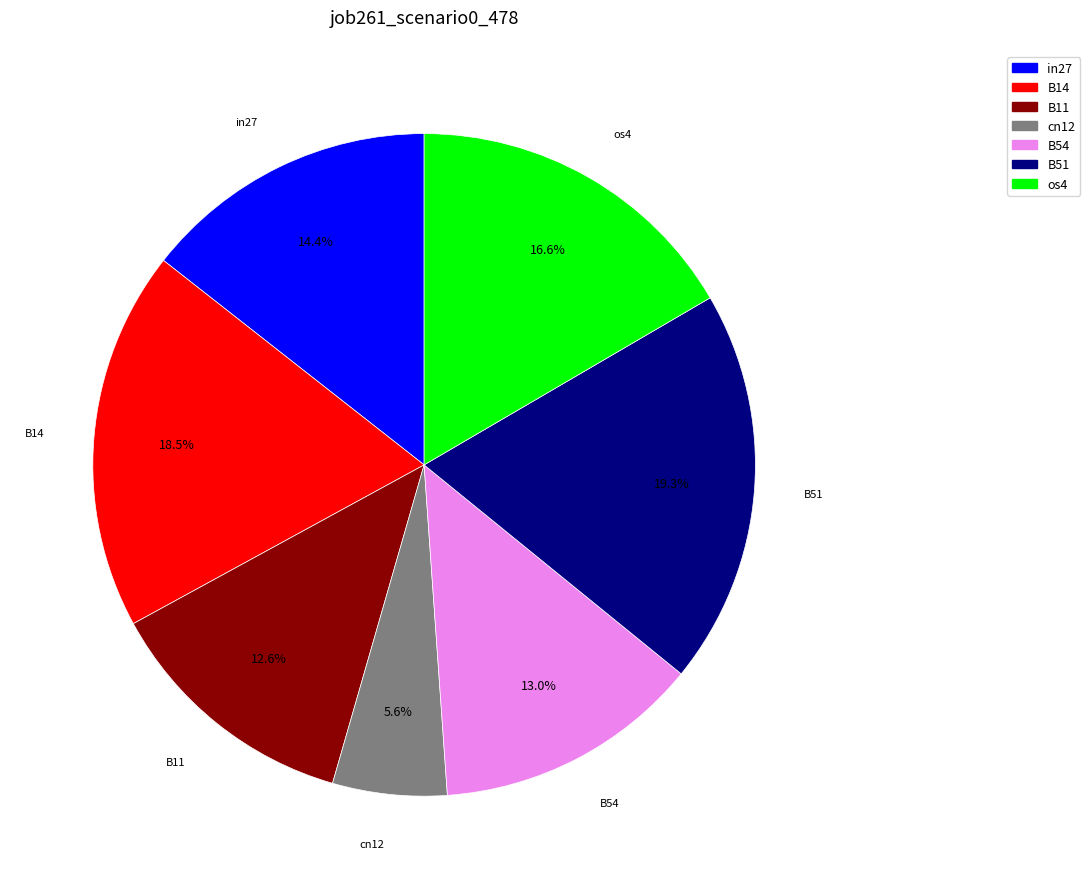

Does B11 represent more than half of the total?

No